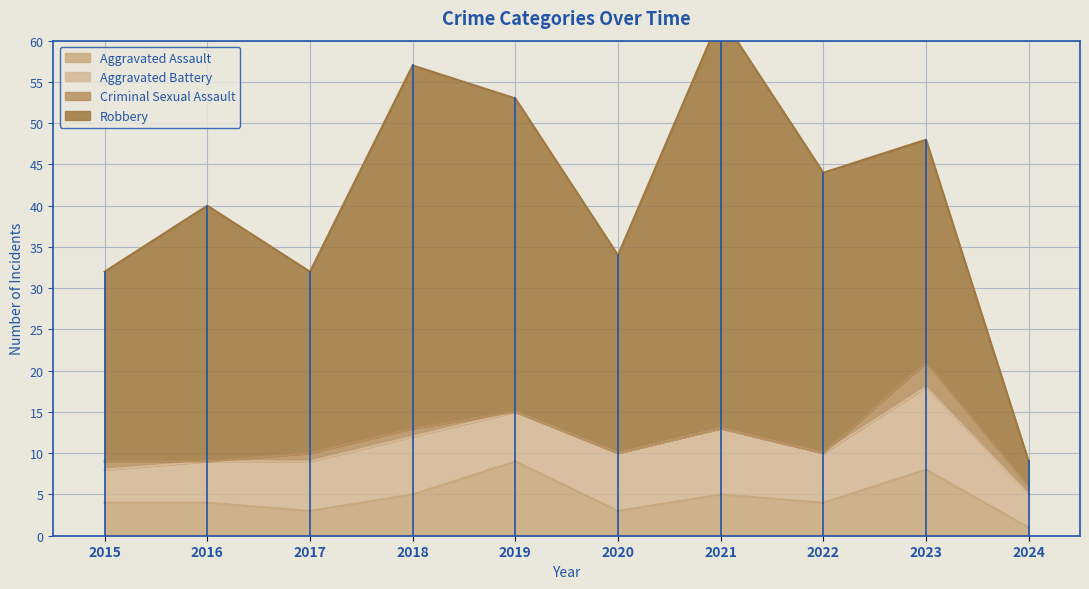

Which series has the largest total across all categories?

Robbery